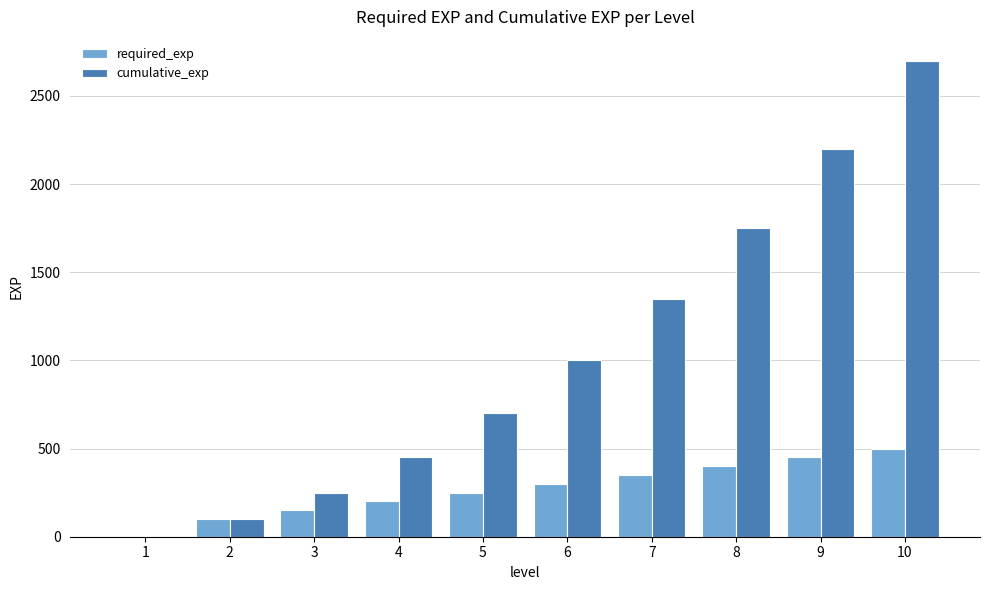

At which category is the sum across all series the highest?

10